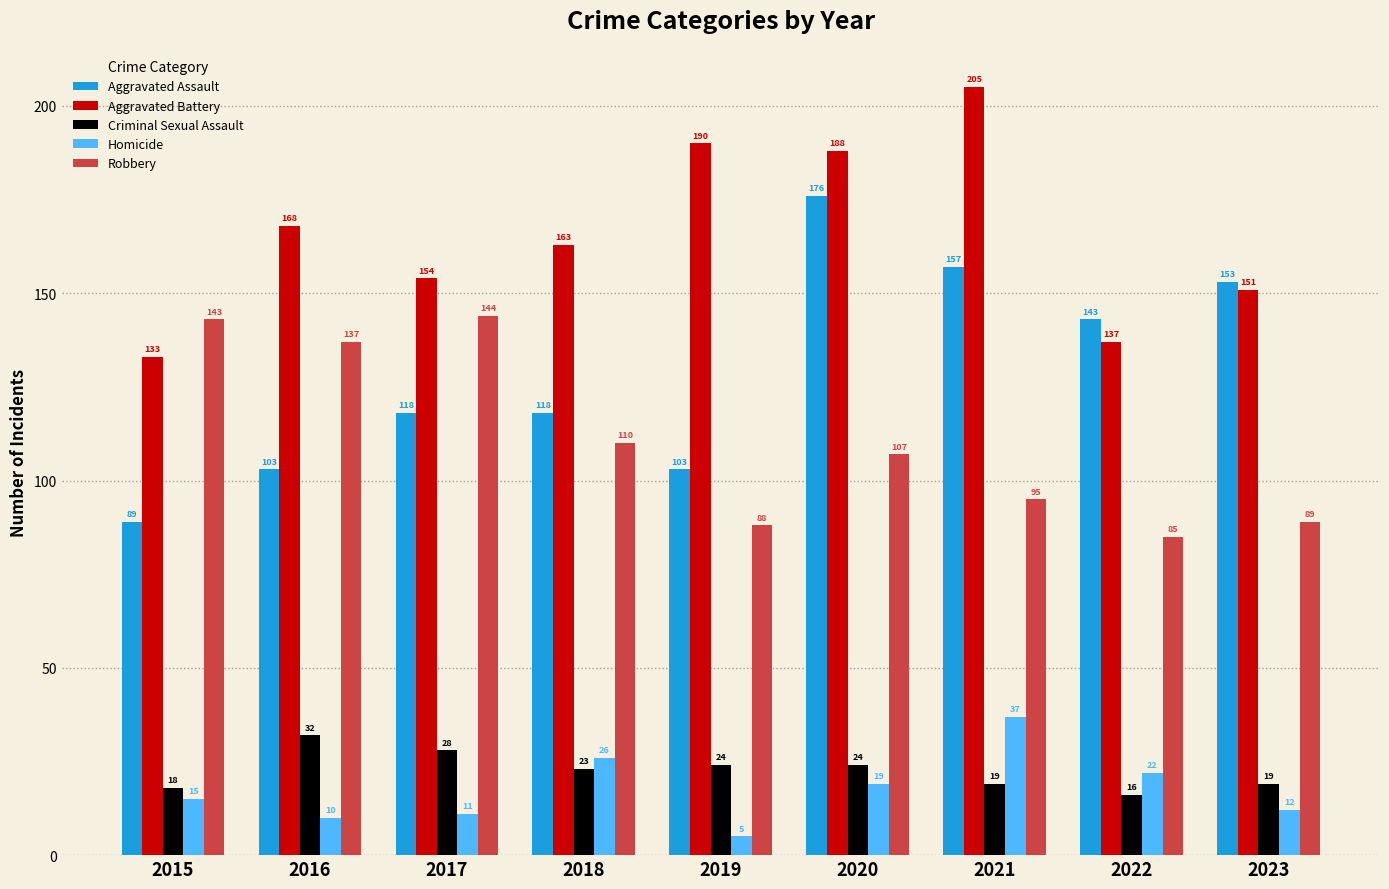

How many data points does each series have?

9